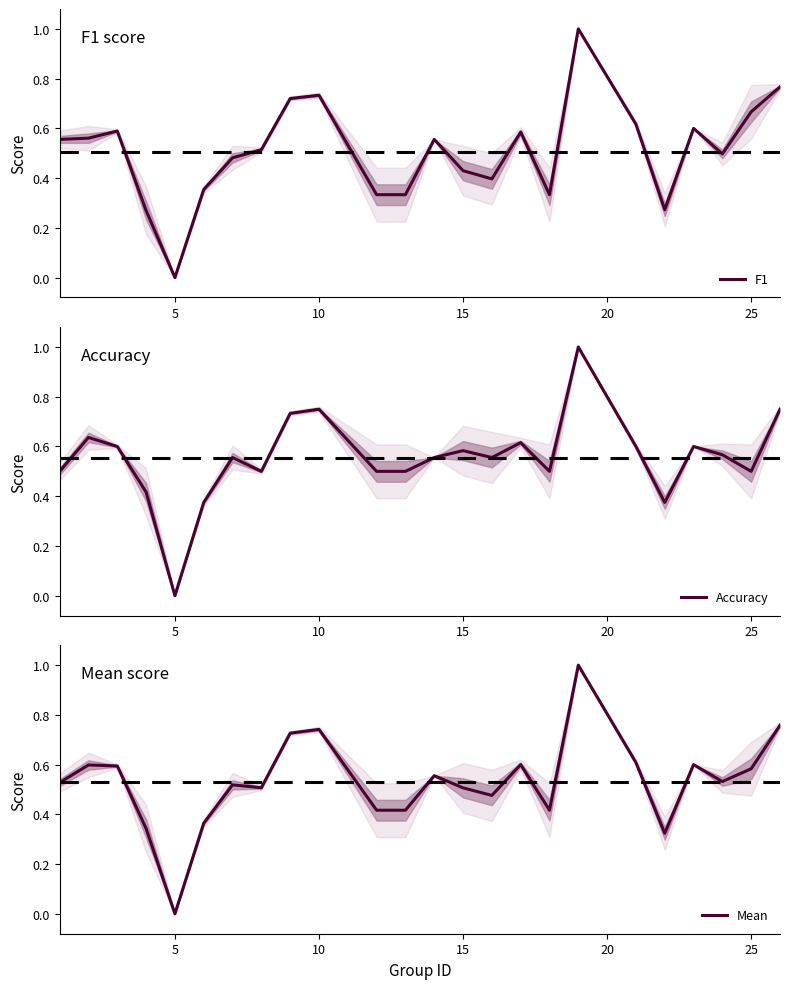

What is the sum of all F1 values?

12.2